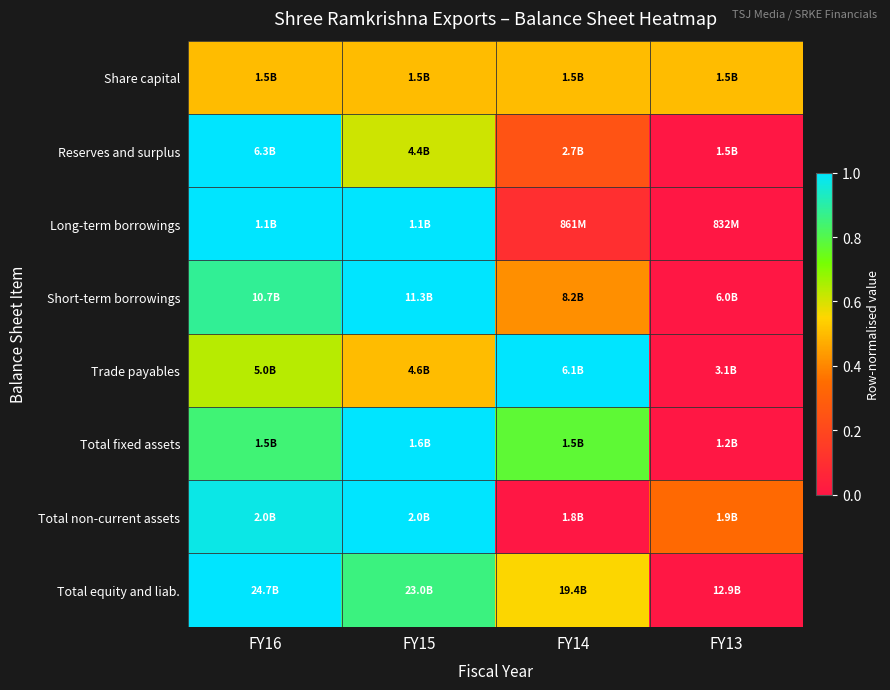

Reading left to right, extract all data points from this chart.

Share capital: FY16=0.5	FY15=0.5	FY14=0.5	FY13=0.5
Reserves and surplus: FY16=1.0	FY15=0.6	FY14=0.2	FY13=0.0
Long-term borrowings: FY16=1.0	FY15=1.0	FY14=0.1	FY13=0.0
Short-term borrowings: FY16=0.9	FY15=1.0	FY14=0.4	FY13=0.0
Trade payables: FY16=0.6	FY15=0.5	FY14=1.0	FY13=0.0
Total fixed assets: FY16=0.8	FY15=1.0	FY14=0.8	FY13=0.0
Total non-current assets: FY16=1.0	FY15=1.0	FY14=0.0	FY13=0.3
Total equity and liab.: FY16=1.0	FY15=0.9	FY14=0.6	FY13=0.0